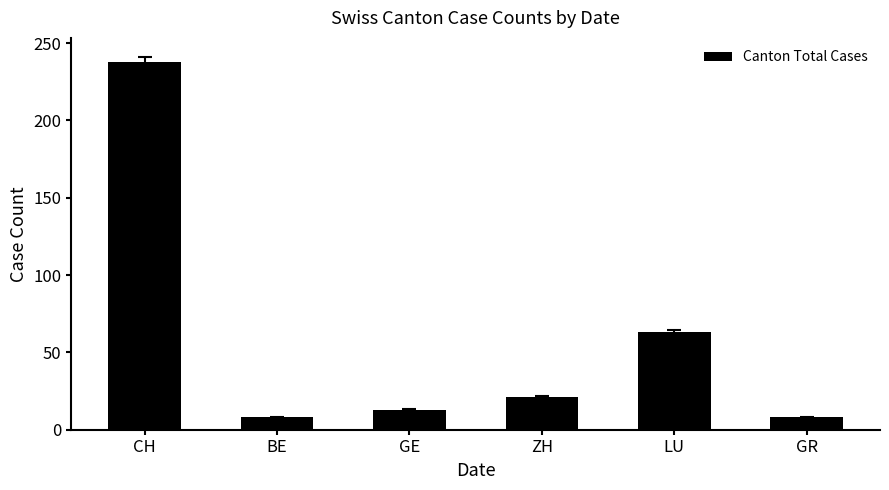

Reading right to left, extract all data points from this chart.

8	63	21	13	8	238